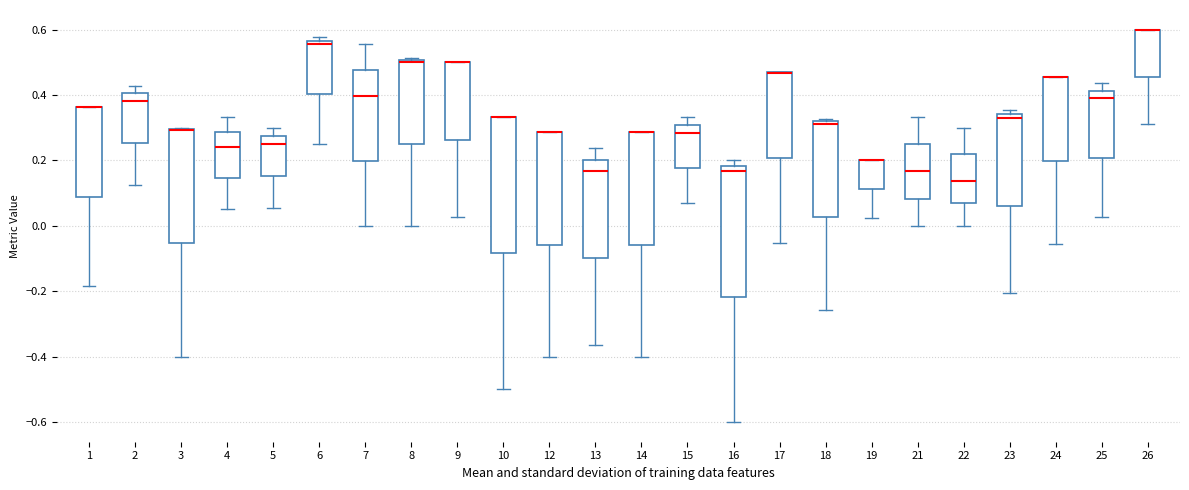

Reading left to right, read every box against the y-axis: the position of its median line, the range the box covers, and the ends of its whiskers. The values are not printed on the chart, so give them approximately, as read against the axis.

1: median 0.36 (drawn on the box's upper edge), box 0.08 to 0.36, whiskers -0.18 to 0.36
2: median 0.38, box 0.26 to 0.40, whiskers 0.12 to 0.42
3: median 0.30 (drawn on the box's upper edge), box -0.06 to 0.30, whiskers -0.40 to 0.30
4: median 0.24, box 0.14 to 0.28, whiskers 0.06 to 0.34
5: median 0.26, box 0.16 to 0.28, whiskers 0.06 to 0.30
6: median 0.56 (just below the box's upper edge), box 0.40 to 0.56, whiskers 0.26 to 0.58
7: median 0.40, box 0.20 to 0.48, whiskers 0.00 to 0.56
8: median 0.50 (just below the box's upper edge), box 0.26 to 0.50, whiskers 0.00 to 0.52
9: median 0.50 (drawn on the box's upper edge), box 0.26 to 0.50, whiskers 0.02 to 0.50
10: median 0.34 (drawn on the box's upper edge), box -0.08 to 0.34, whiskers -0.50 to 0.34
12: median 0.28 (drawn on the box's upper edge), box -0.06 to 0.28, whiskers -0.40 to 0.28
13: median 0.16, box -0.10 to 0.20, whiskers -0.36 to 0.24
14: median 0.28 (drawn on the box's upper edge), box -0.06 to 0.28, whiskers -0.40 to 0.28
15: median 0.28, box 0.18 to 0.30, whiskers 0.06 to 0.34
16: median 0.16, box -0.22 to 0.18, whiskers -0.60 to 0.20
17: median 0.46 (drawn on the box's upper edge), box 0.20 to 0.46, whiskers -0.06 to 0.48
18: median 0.32 (just below the box's upper edge), box 0.02 to 0.32, whiskers -0.26 to 0.32 (just above the box's upper edge)
19: median 0.20 (drawn on the box's upper edge), box 0.12 to 0.20, whiskers 0.02 to 0.20
21: median 0.16, box 0.08 to 0.26, whiskers 0.00 to 0.34
22: median 0.14, box 0.06 to 0.22, whiskers 0.00 to 0.30
23: median 0.34 (just below the box's upper edge), box 0.06 to 0.34, whiskers -0.20 to 0.36
24: median 0.46 (drawn on the box's upper edge), box 0.20 to 0.46, whiskers -0.06 to 0.46
25: median 0.38, box 0.20 to 0.42, whiskers 0.02 to 0.44
26: median 0.60 (drawn on the box's upper edge), box 0.46 to 0.60, whiskers 0.32 to 0.60